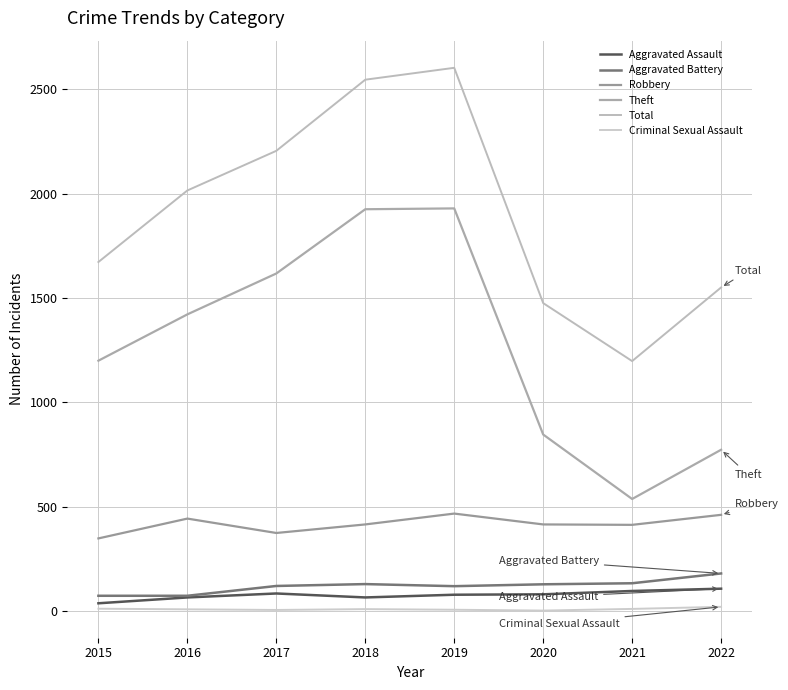

Which has a higher value, 2021 or 2016?

2021